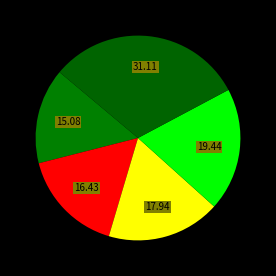

How many segments does this pie chart have?

5